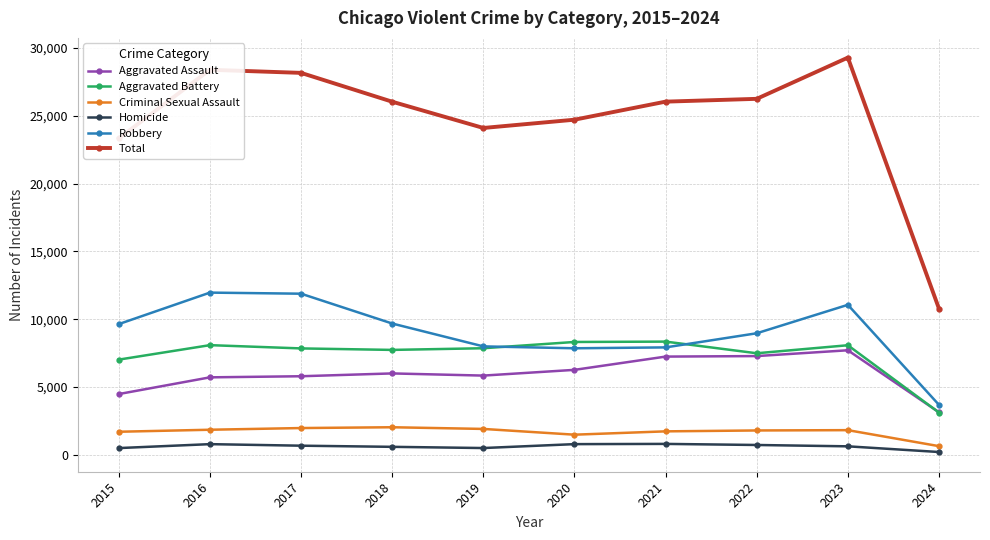

Where is Total nearest to the value 20032?

2015